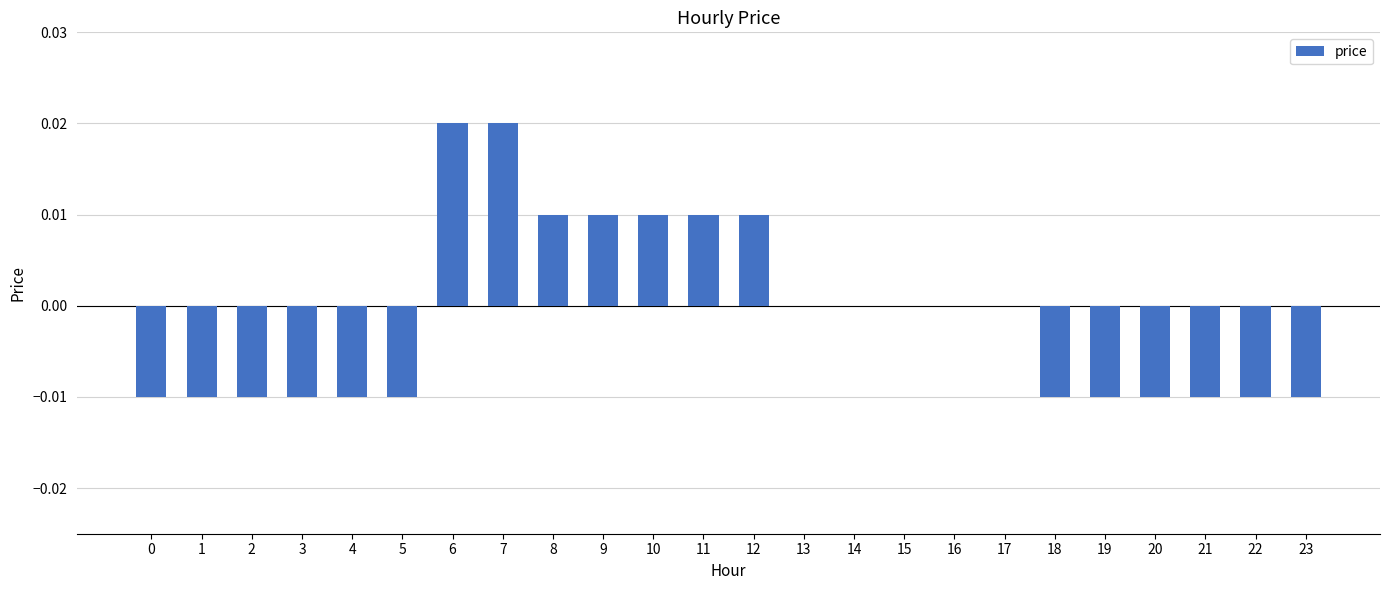

How many data points does each series have?

24